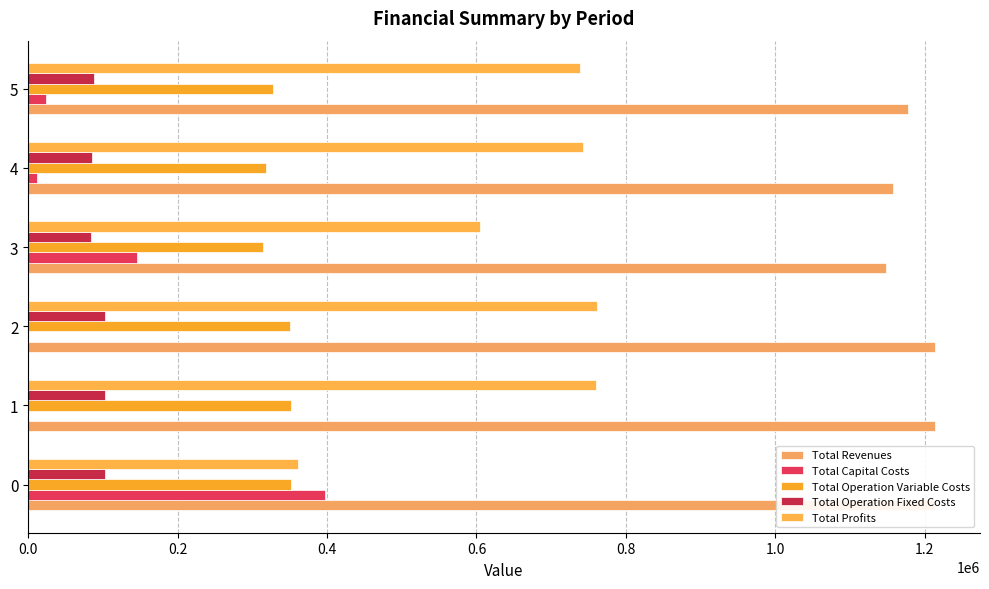

What position from the left is 0.6?

4